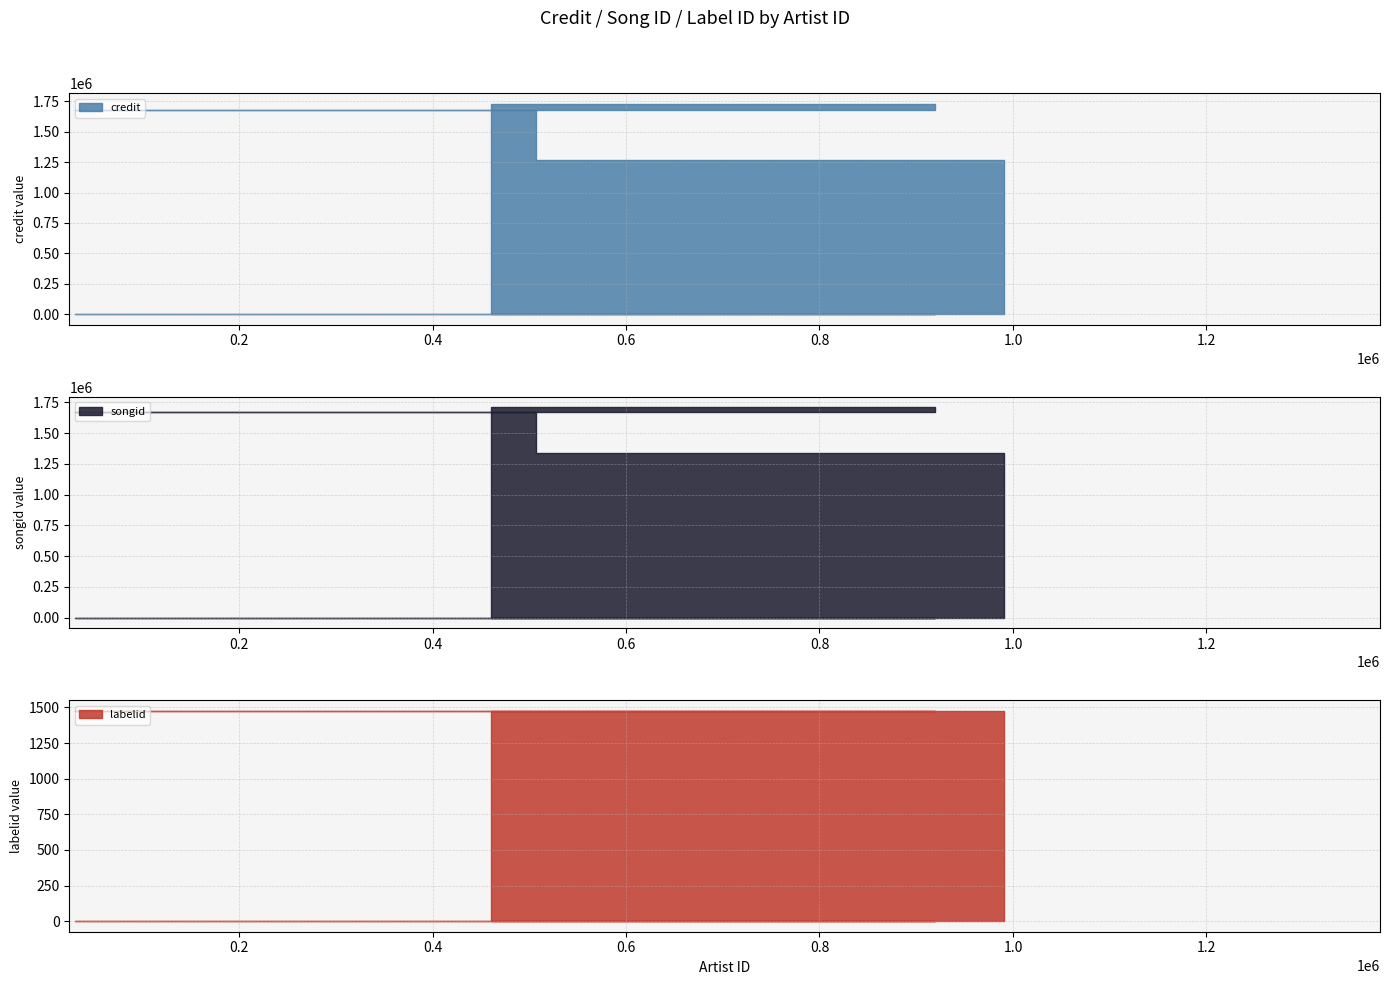

True or false: songid has more than 2 points higher than both neighbors.

False